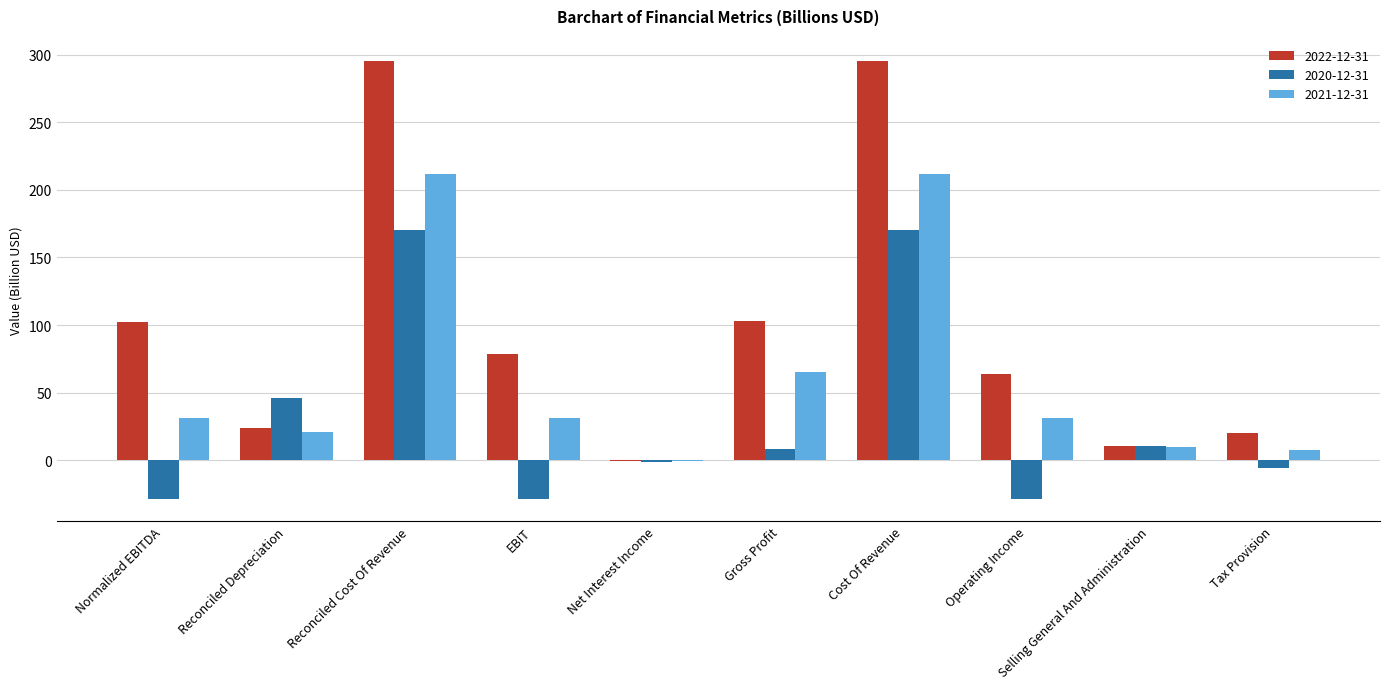

Which series changed the most between Gross Profit and Cost Of Revenue?

2022-12-31